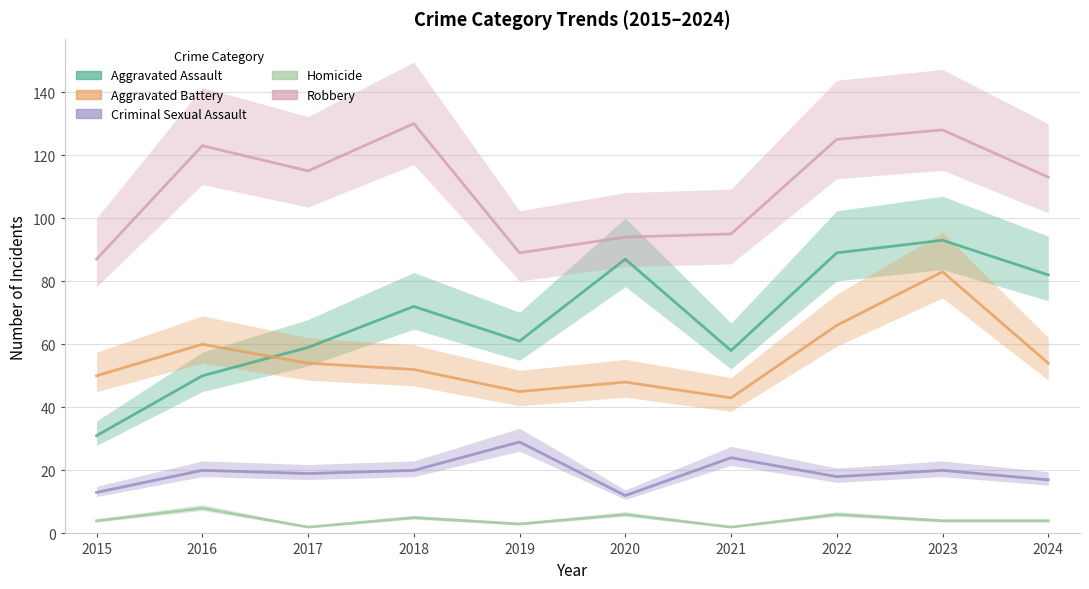

How many interior local valleys does the Aggravated Battery series have?

2